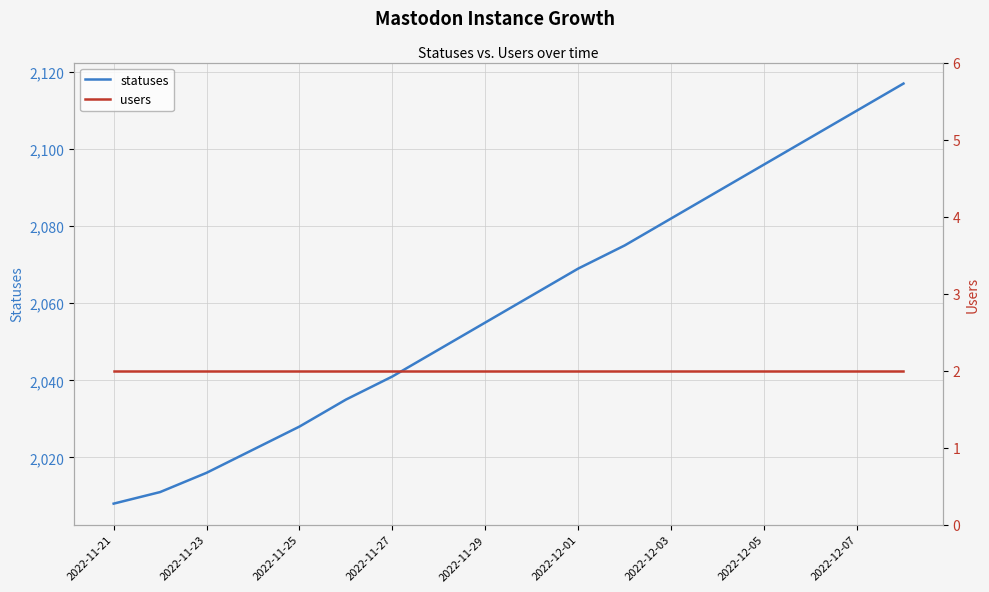

Is it true that statuses equals 3423 at 2022-11-21?

False